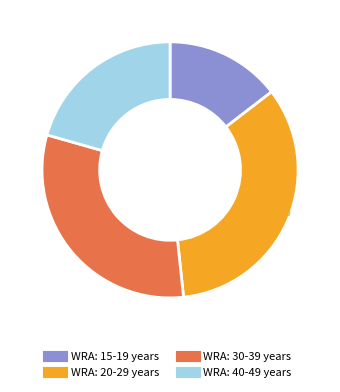

Is there a majority slice in this chart?

No